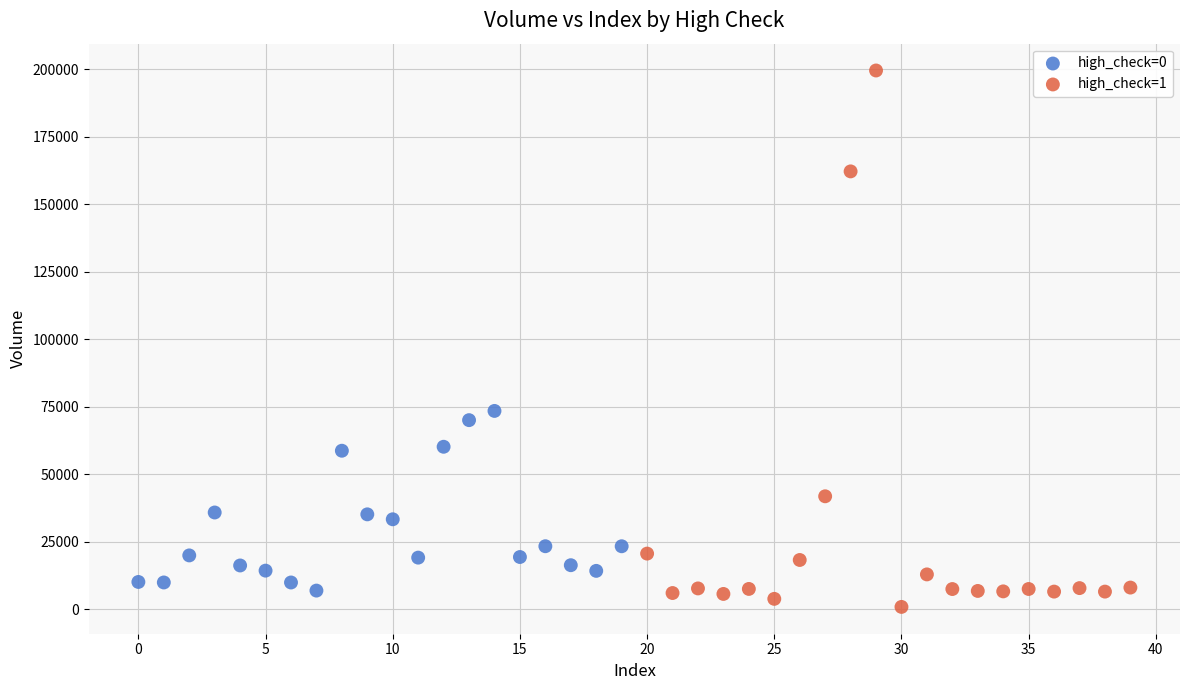

Which series has the largest Y range (max minus min)?

high_check=1